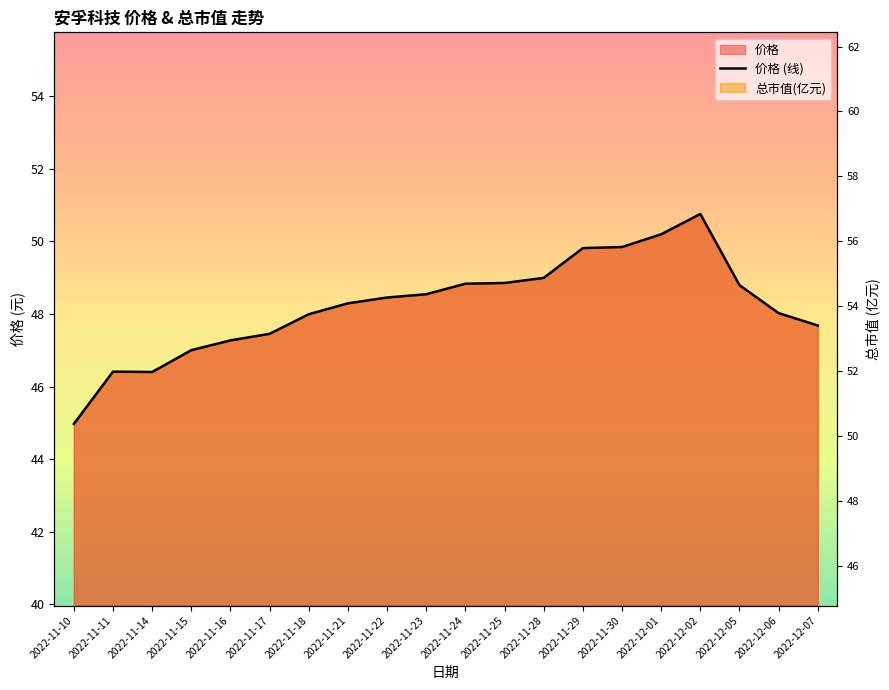

What is the average value?

48.2